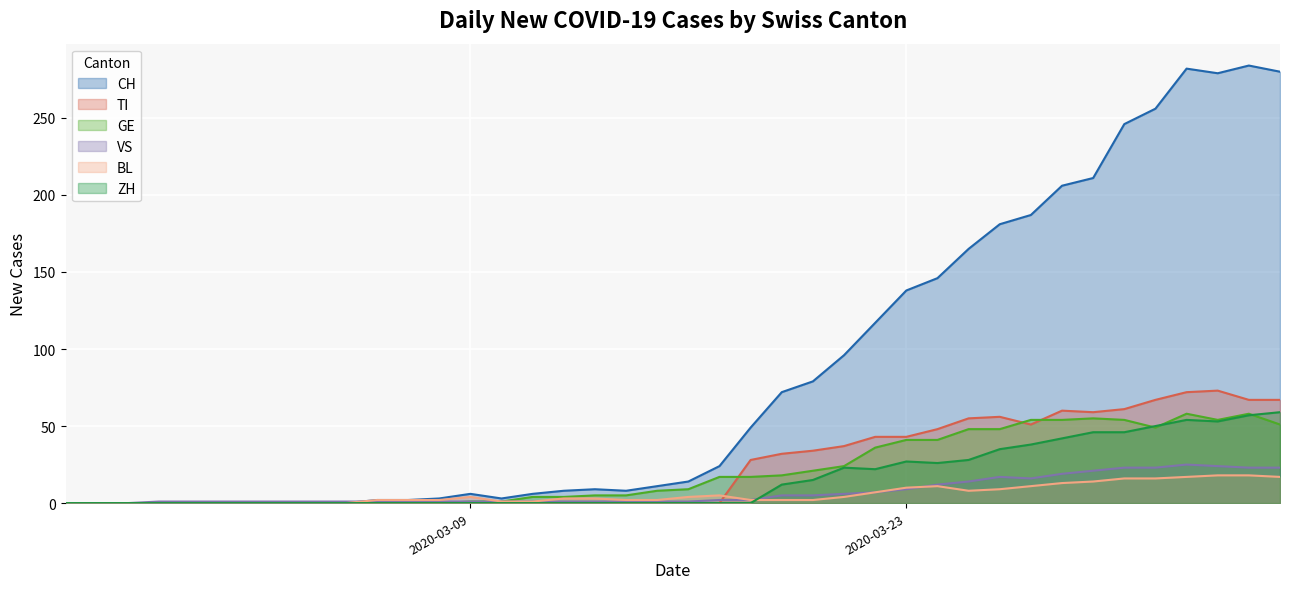

What is the highest value of the GE series?

58